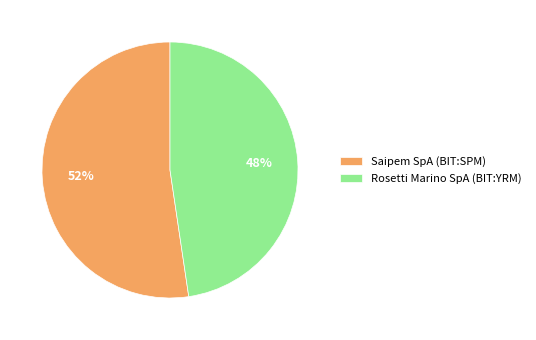

Do Rosetti Marino SpA (BIT:YRM) and Saipem SpA (BIT:SPM) together represent more than half of the pie?

Yes